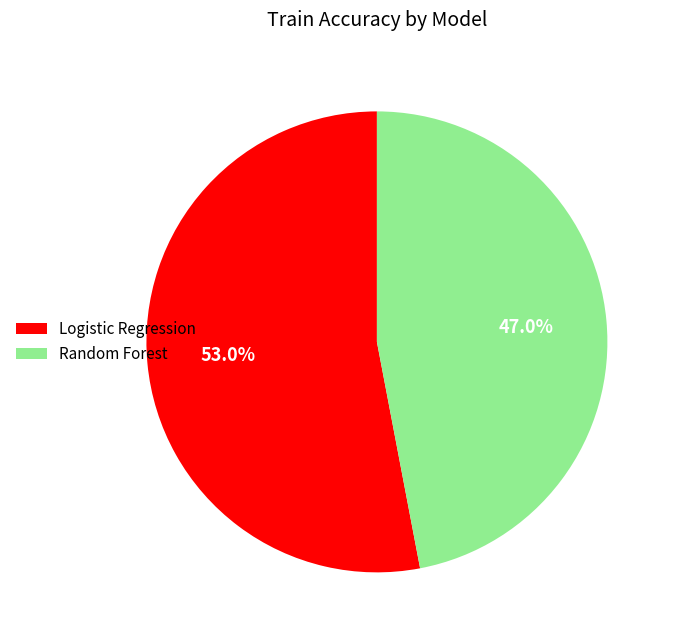

Which slice represents more than half of the pie?

Logistic Regression